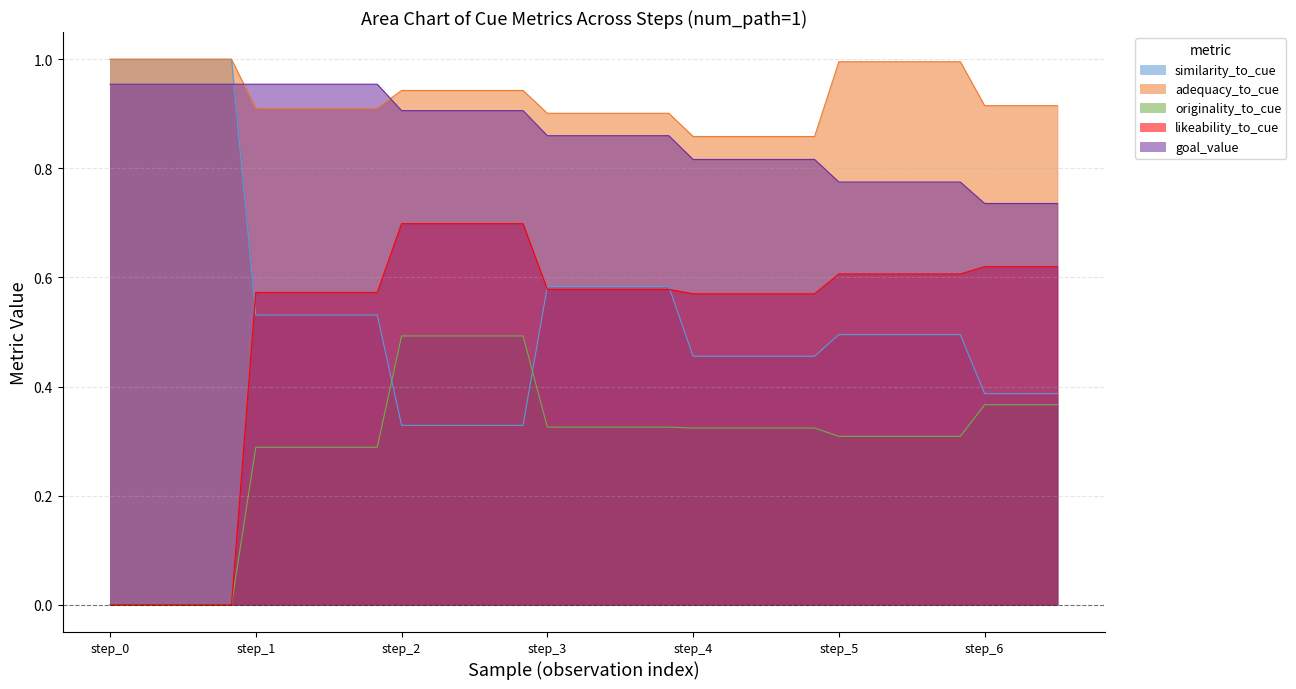

True or false: likeability_to_cue has more than 0 points higher than both neighbors.

False